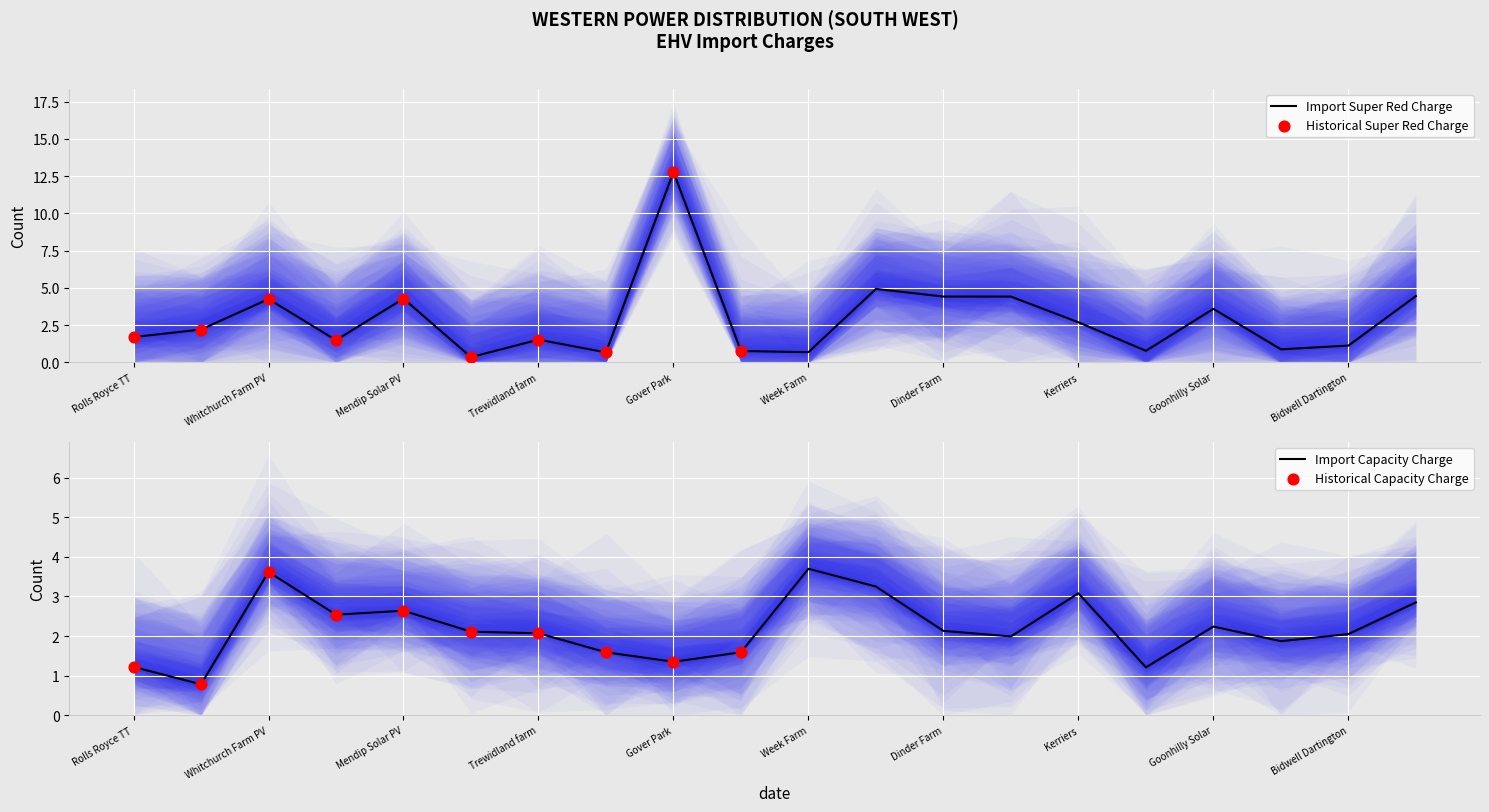

Which series contains the highest Y value?

Import Super Red unit charge (p/kWh)